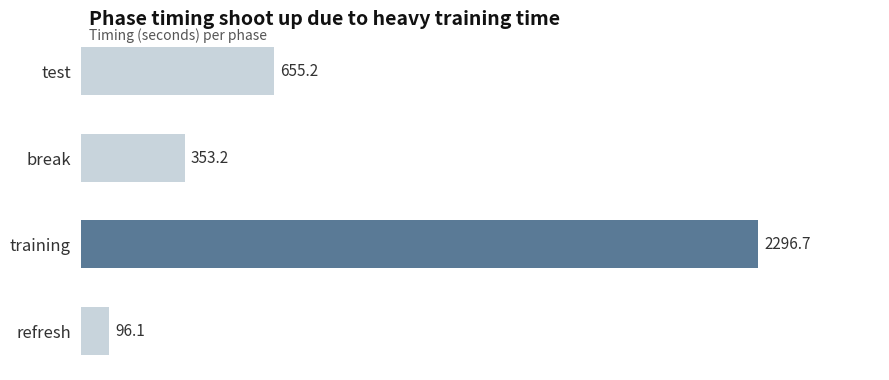

Reading top to bottom, extract all data points from this chart.

test=655.2	break=353.2	training=2296.7	refresh=96.1